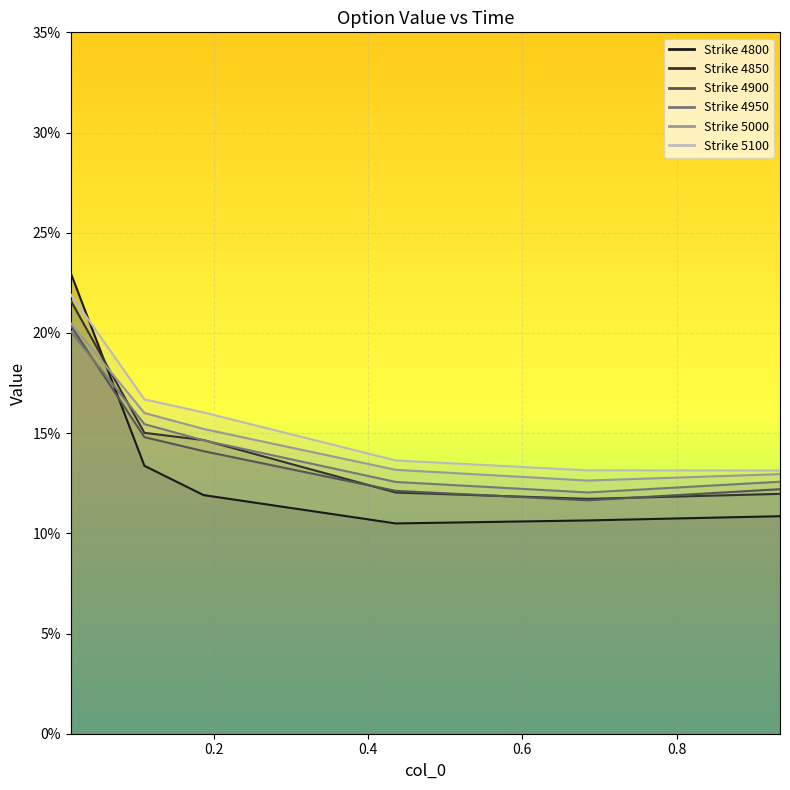

Reading left to right, extract all data points from this chart.

4800: 0.2	0.1	0.1	0.1	0.1	0.1
4850: 0.2	0.2	0.1	0.1	0.1	0.1
4900: 0.2	0.1	0.1	0.1	0.1	0.1
4950: 0.2	0.2	0.1	0.1	0.1	0.1
5000: 0.2	0.2	0.2	0.1	0.1	0.1
5100: 0.2	0.2	0.2	0.1	0.1	0.1